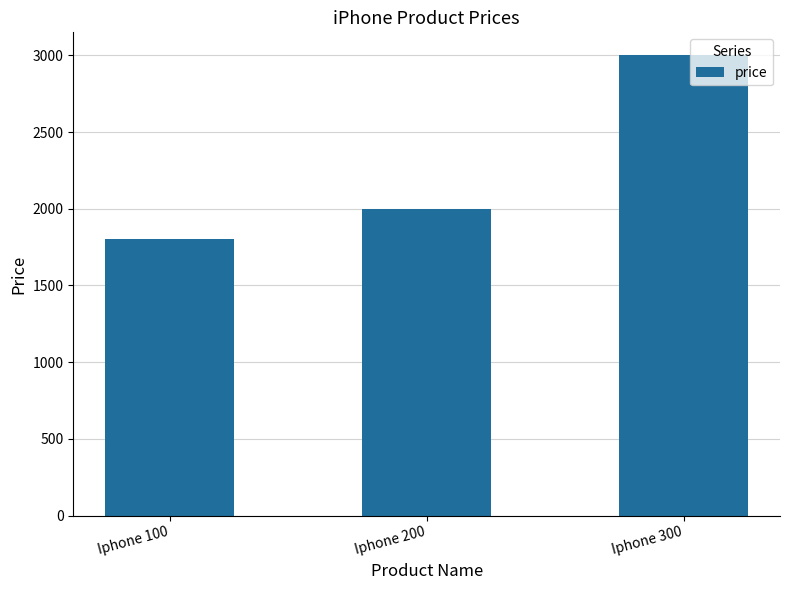

What is the maximum value shown in the chart?

3000